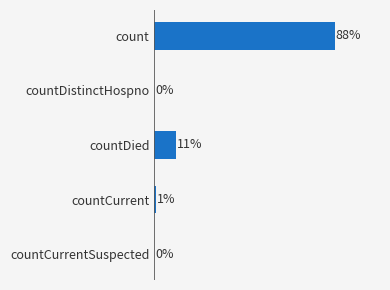

Which has a higher value, countDied or countCurrentSuspected?

countDied